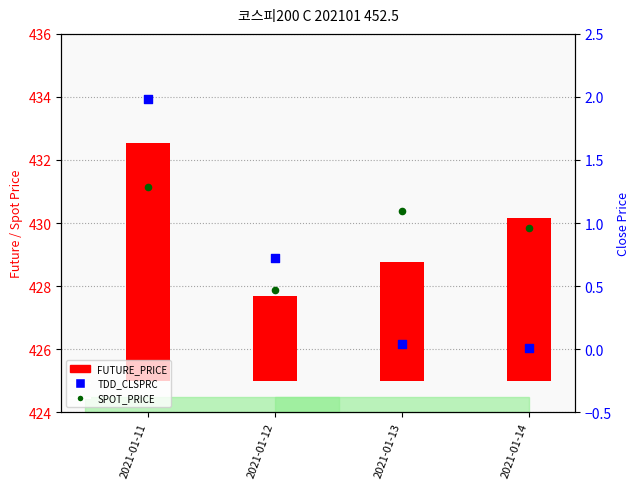

Which series has the widest spread of Y values?

FUTURE_PRICE